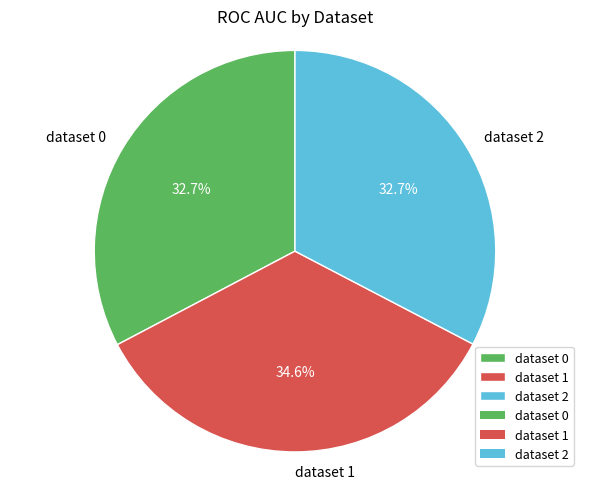

To the nearest percent, what percentage of the pie is dataset 2?

33%